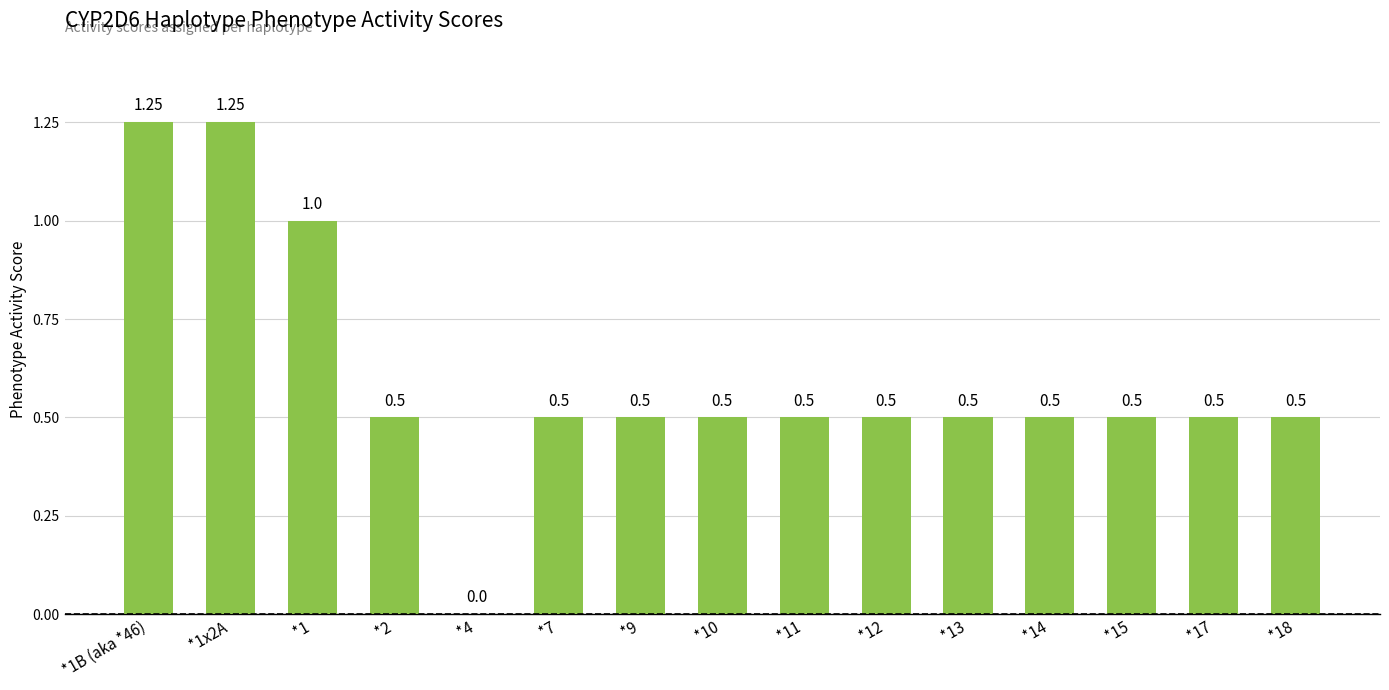

At which label is the value closest to 0?

*4